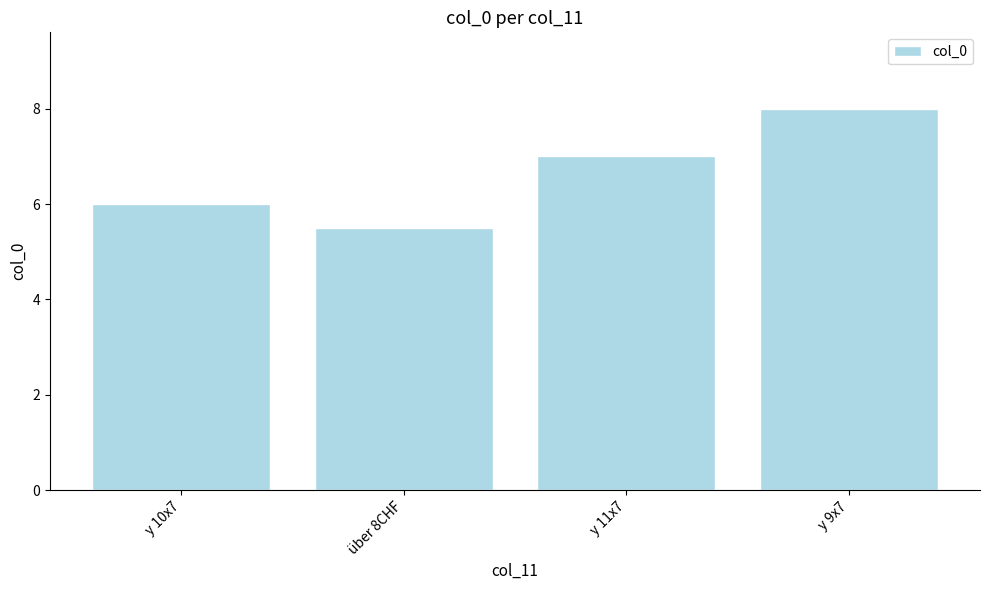

Are the bars horizontal?

No